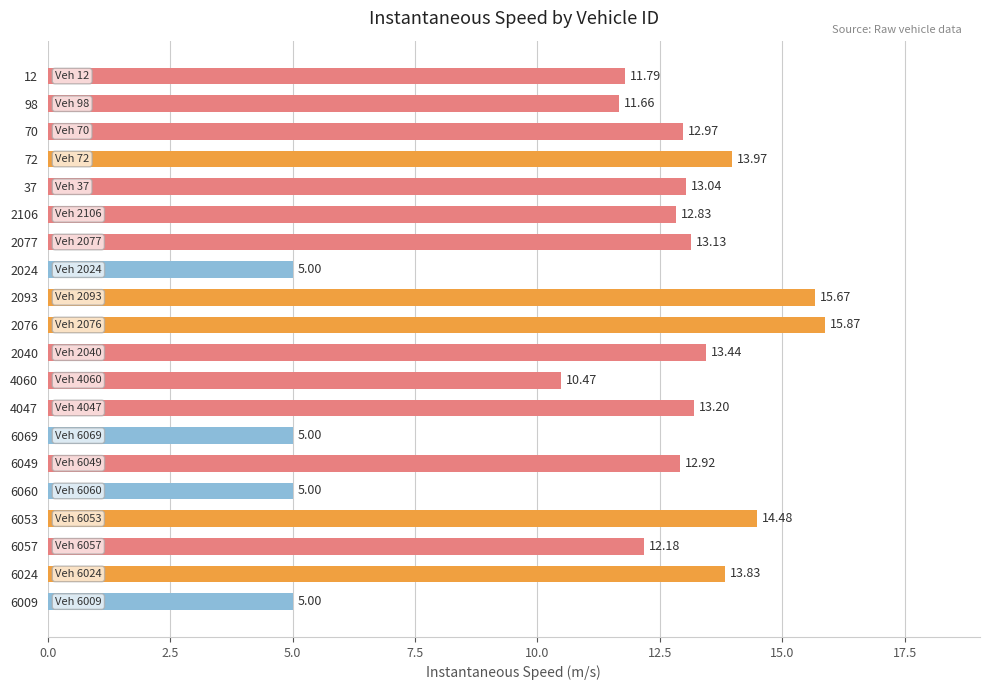

What is the greatest value displayed?

15.9